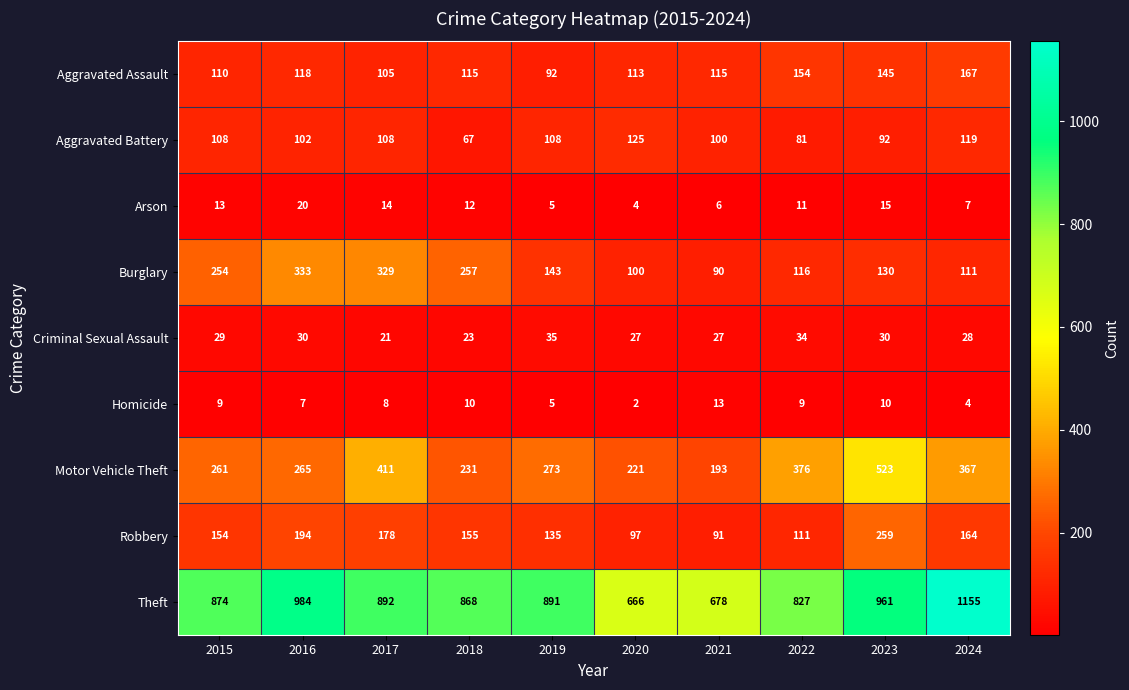

The Criminal Sexual Assault series shows 18 at 2021. True or false?

False